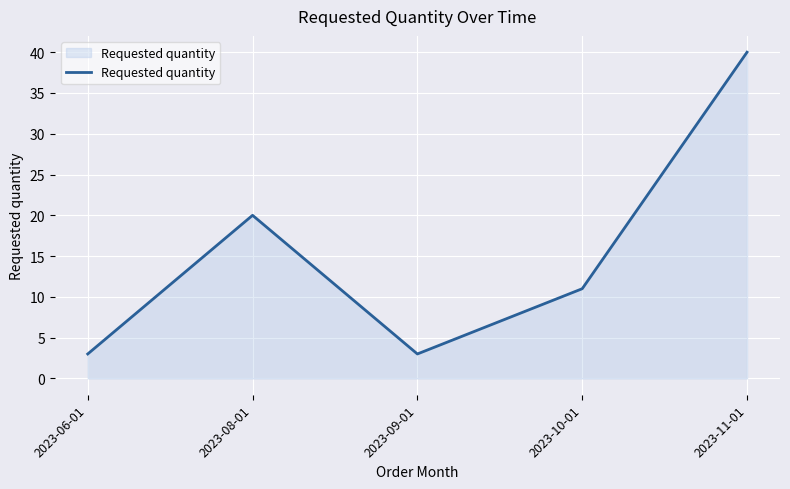

Is it true that the value at 2023-08-01 is 20?

True